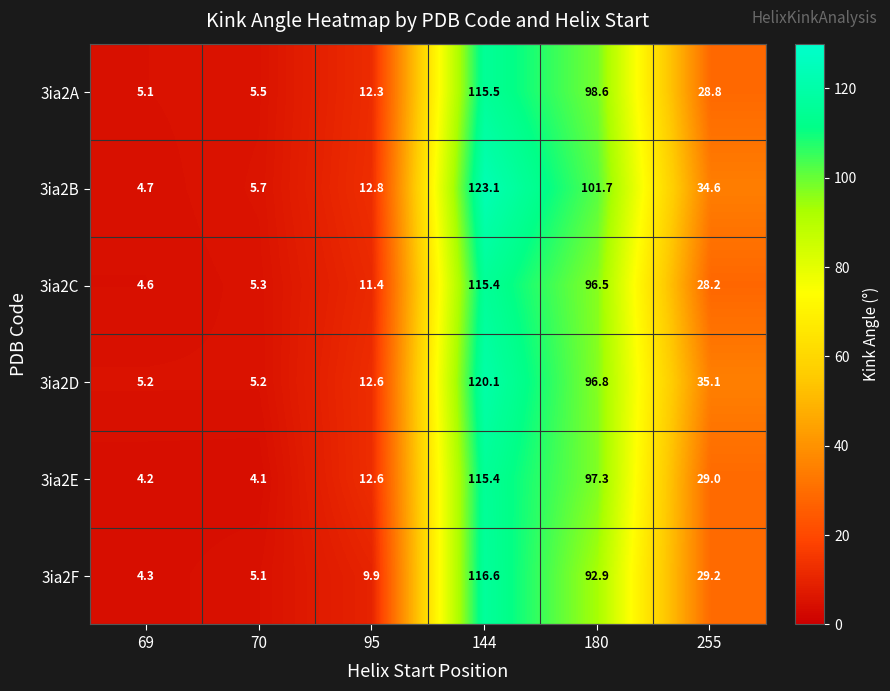

Where is 3ia2D nearest to the value 62?

255